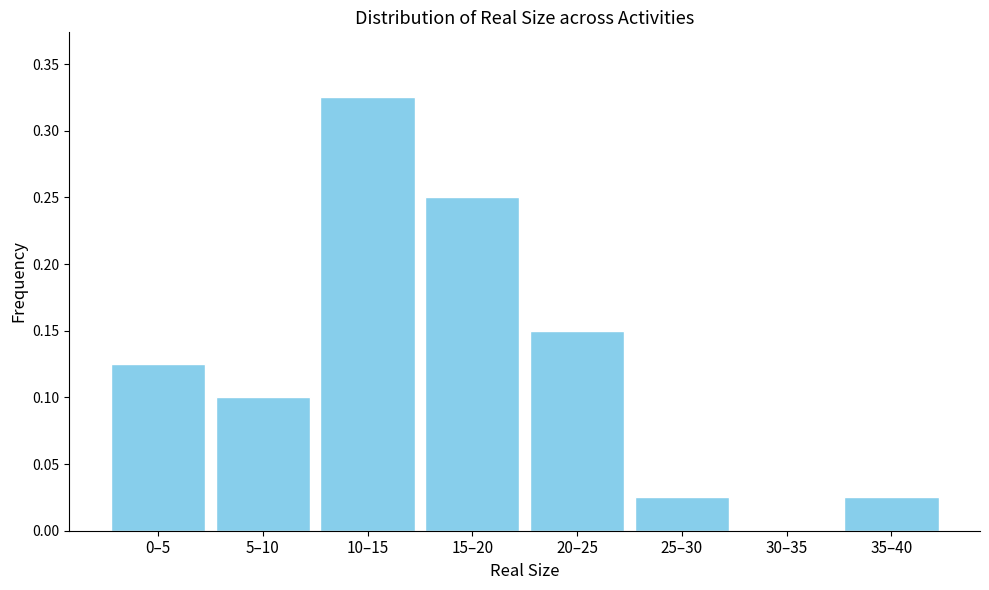

The chart shows a value of 0.1 at 5–10. True or false?

True